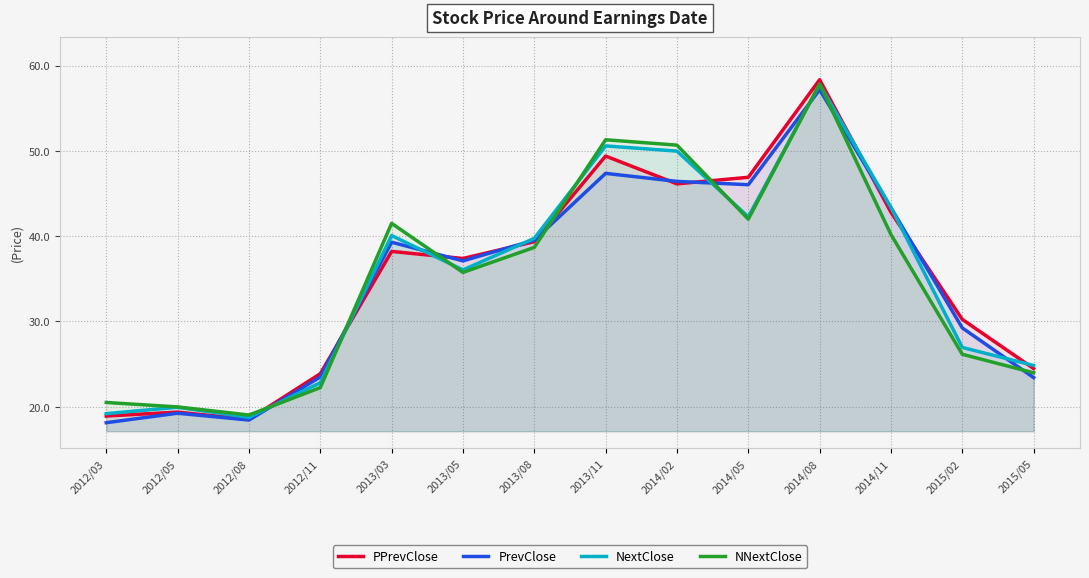

How many data points in NextClose are above 39?

7